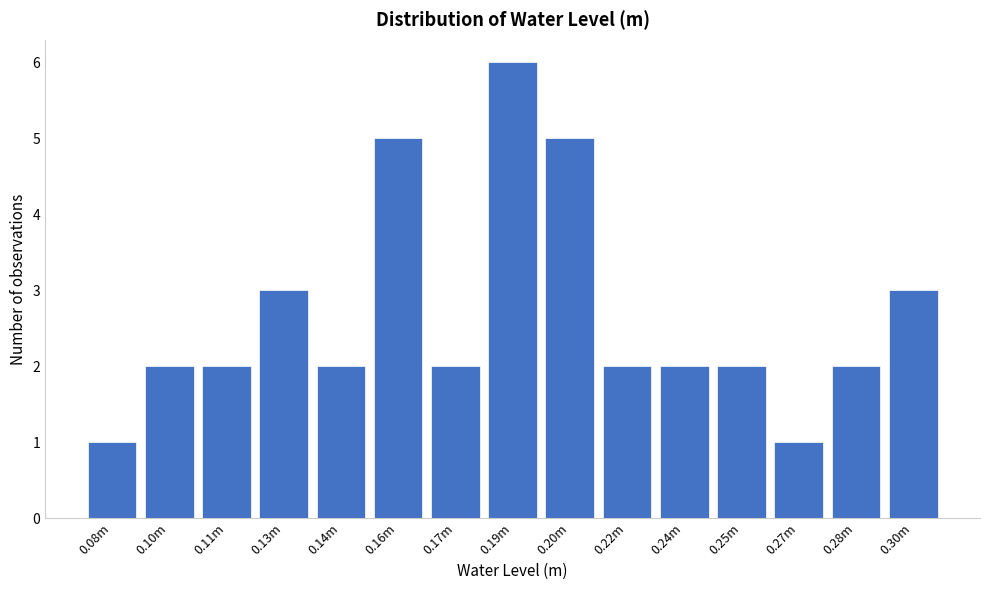

Reading right to left, extract all data points from this chart.

3	2	1	2	2	2	5	6	2	5	2	3	2	2	1